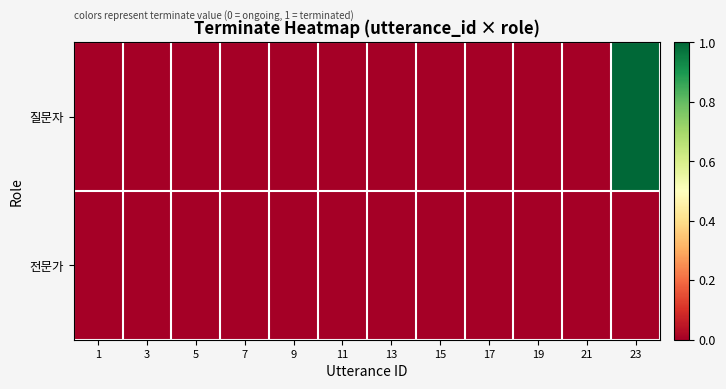

How many categories are shown in the chart?

12